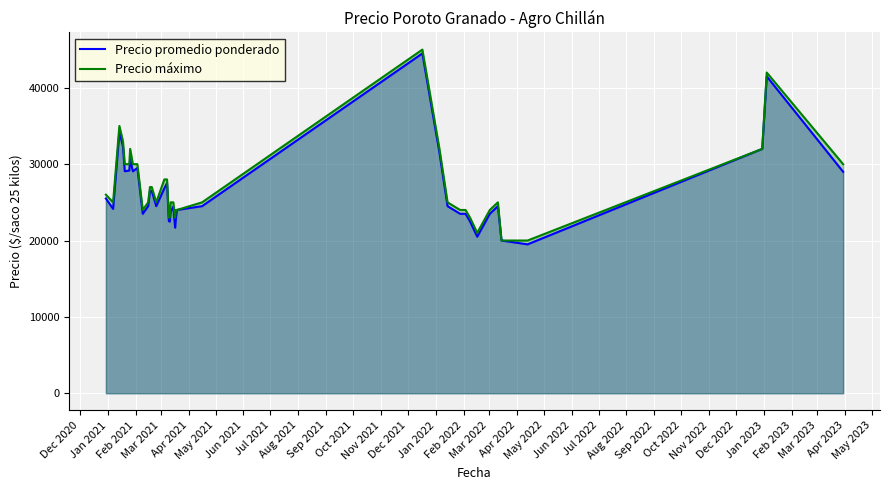

Count the number of categories in the chart.

40